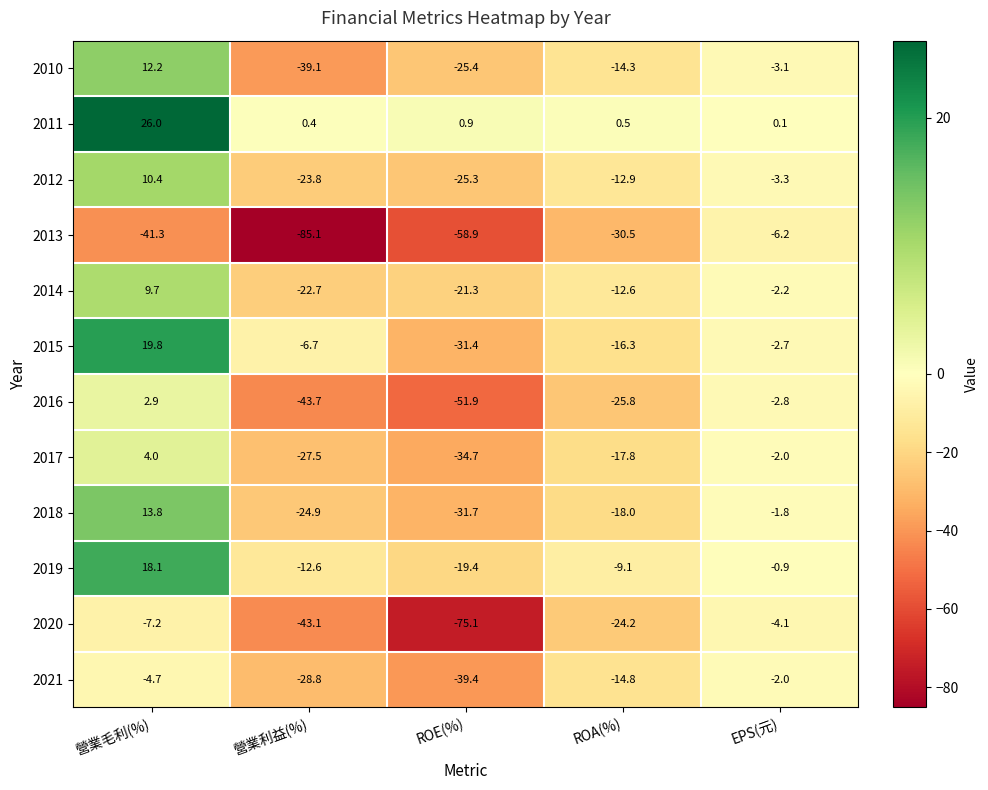

What is the sum of all 2020 values?

-153.7